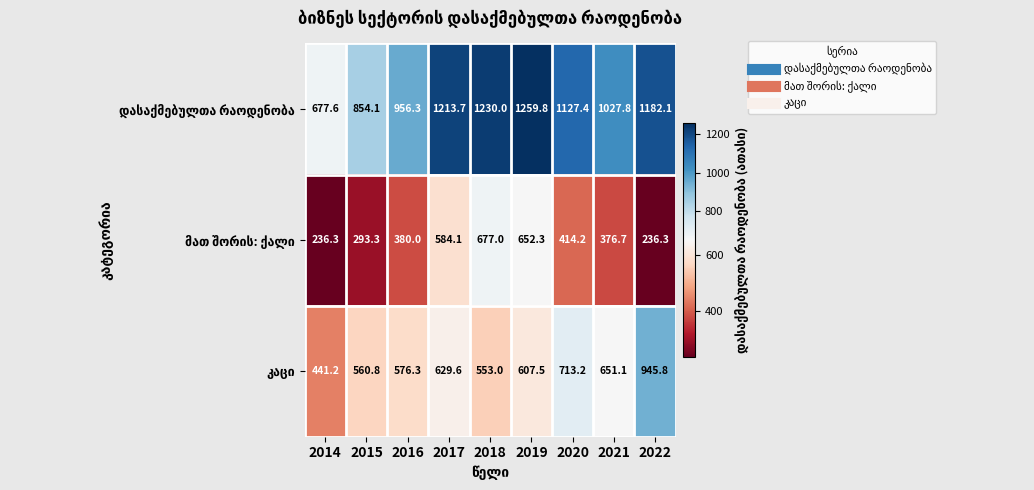

At which category does the chart reach its peak across all series?

2019